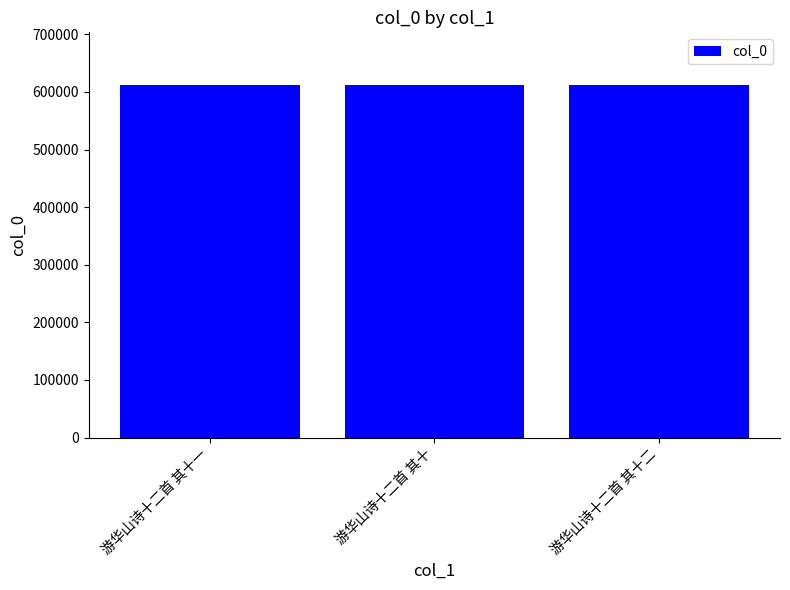

What is the approximate value at 游华山诗十二首 其十二?

611784